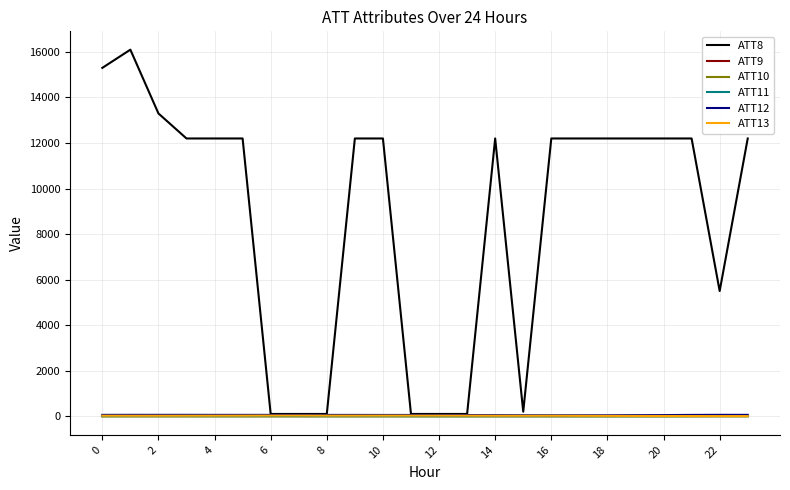

Which series has the largest range (max minus min)?

ATT8